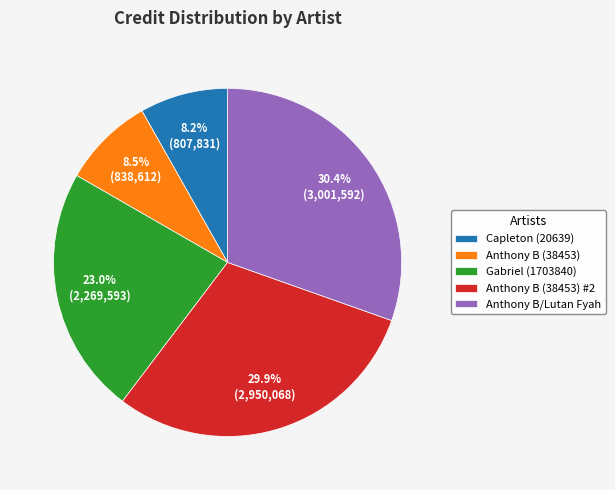

Between Anthony B (38453) #2 and Capleton (20639), which is larger?

Anthony B (38453) #2